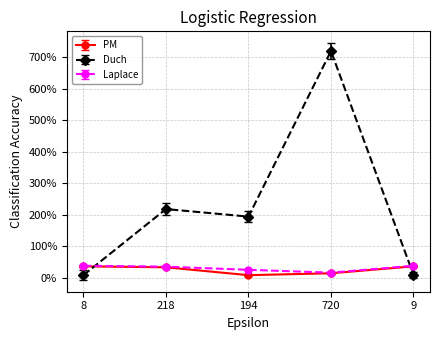

Which category has the highest value across all series?

720